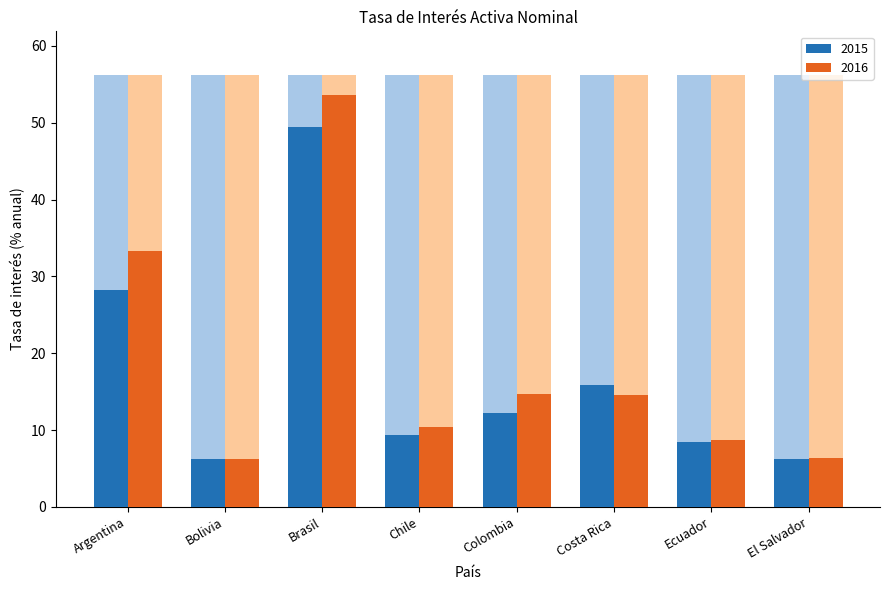

What is the label of the 15th bar from the right?

Argentina